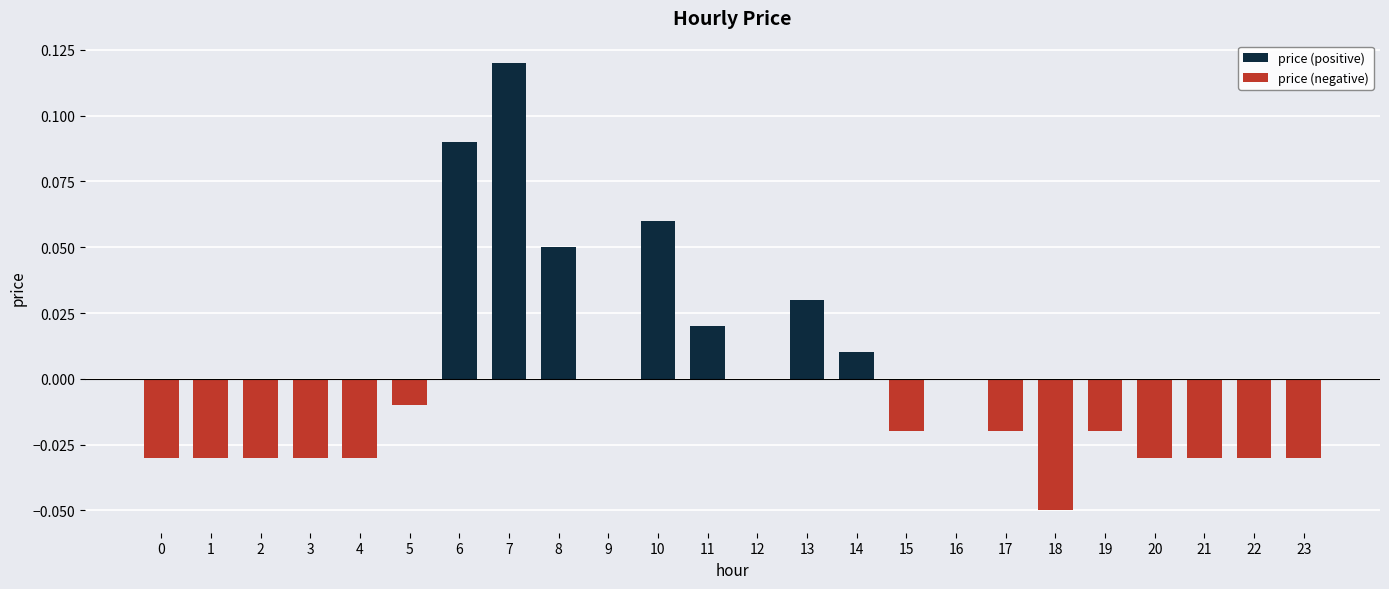

The value at 11 is 0.0. True or false?

False